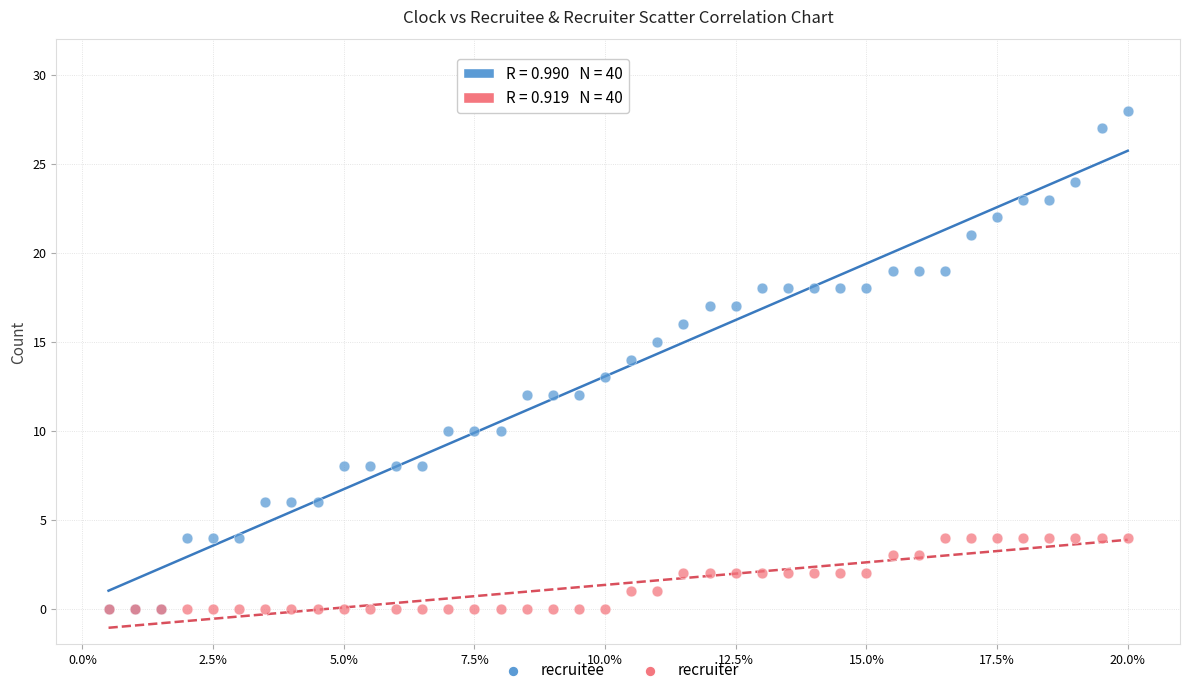

Which series has the largest Y range (max minus min)?

recruitee